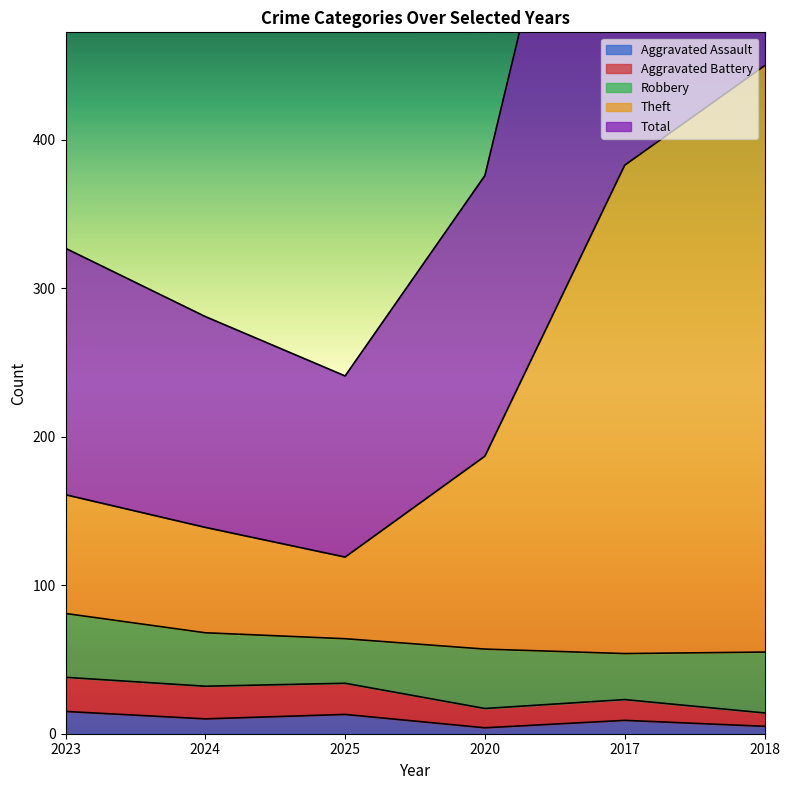

Is it true that Aggravated Assault equals 13 at 2025?

True